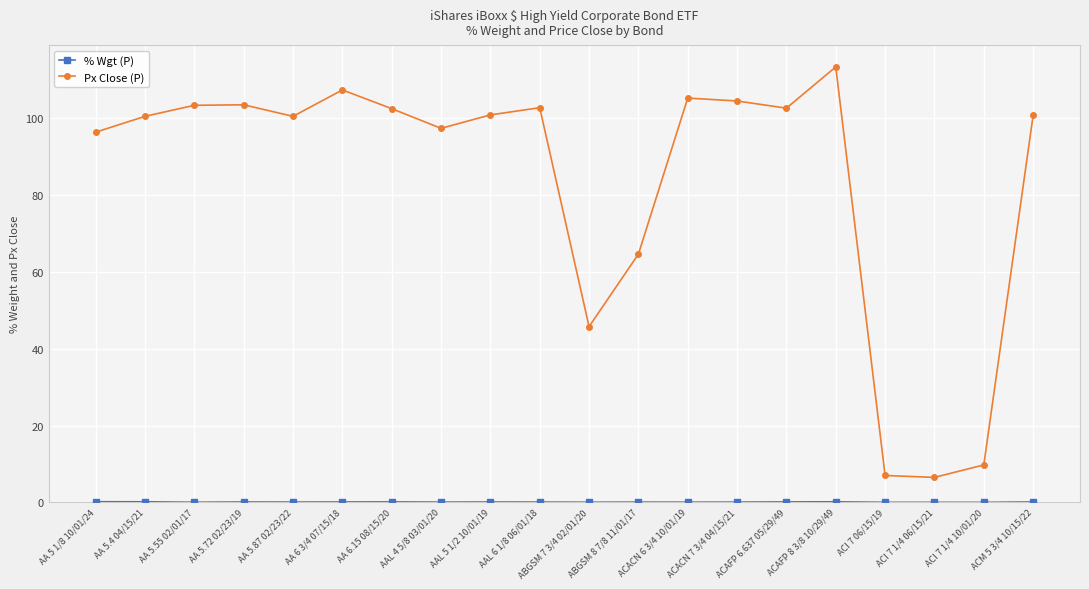

Which series has the widest spread of values?

Px Close (P)